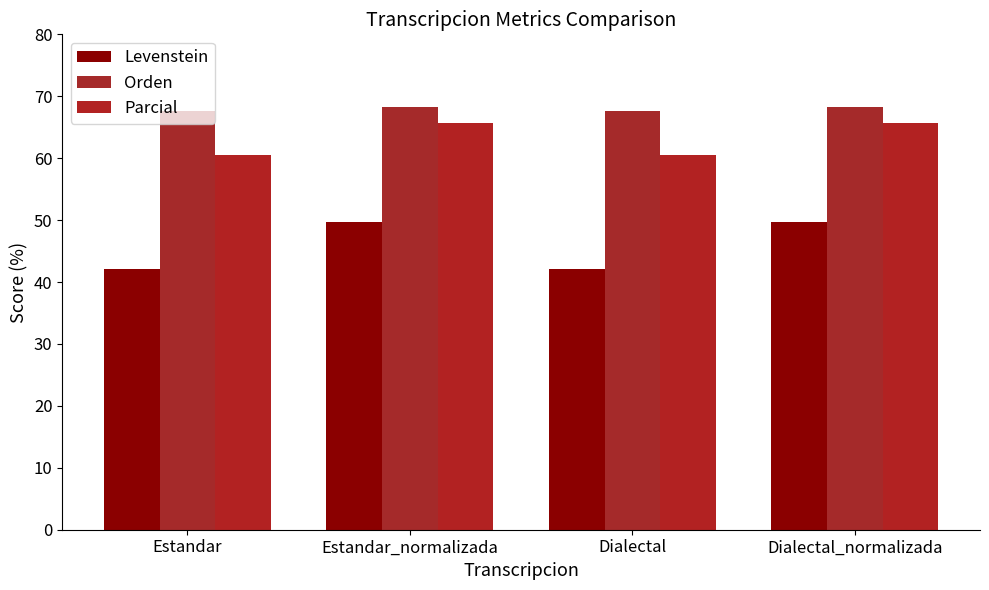

What is the value of the Parcial bar at the 2nd from the left?

65.7